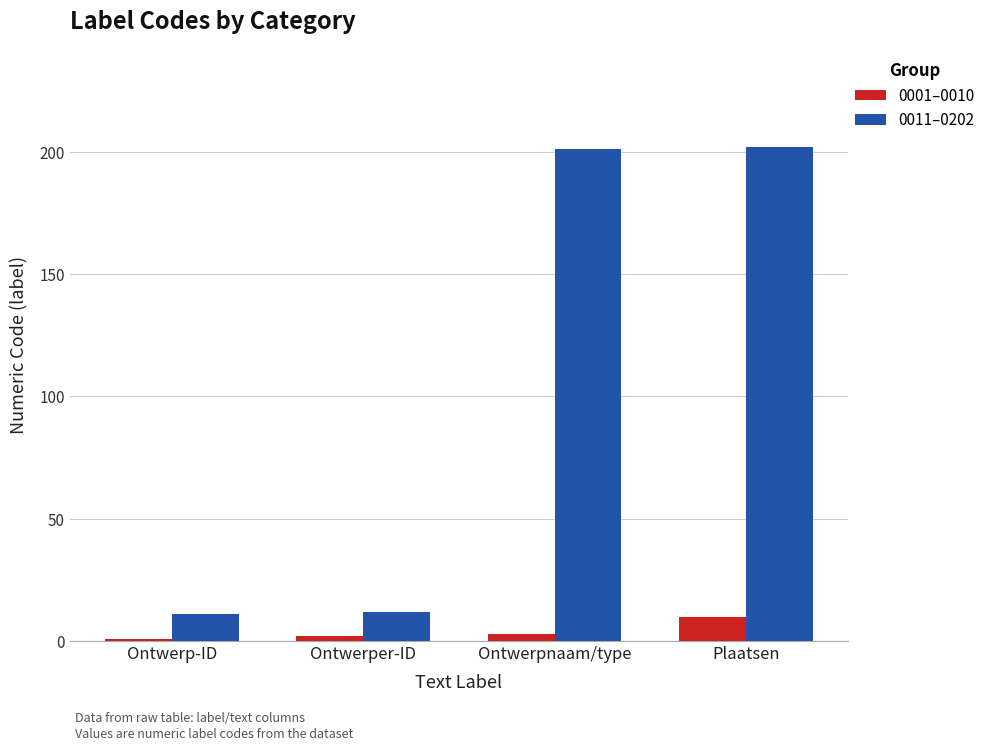

Does the chart contain any negative values?

No